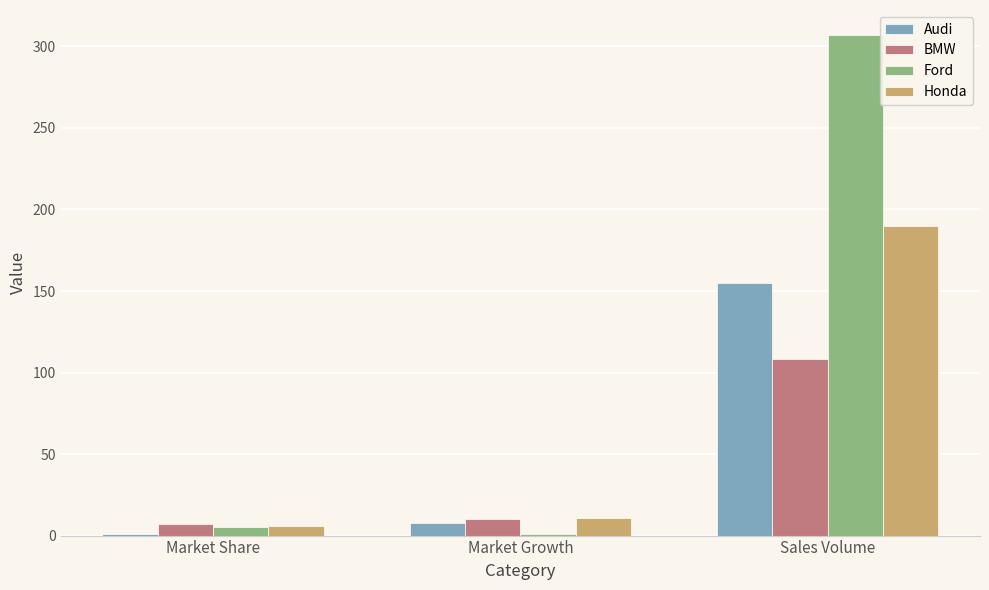

What is the value of the Ford bar at the 2nd from the left?

1